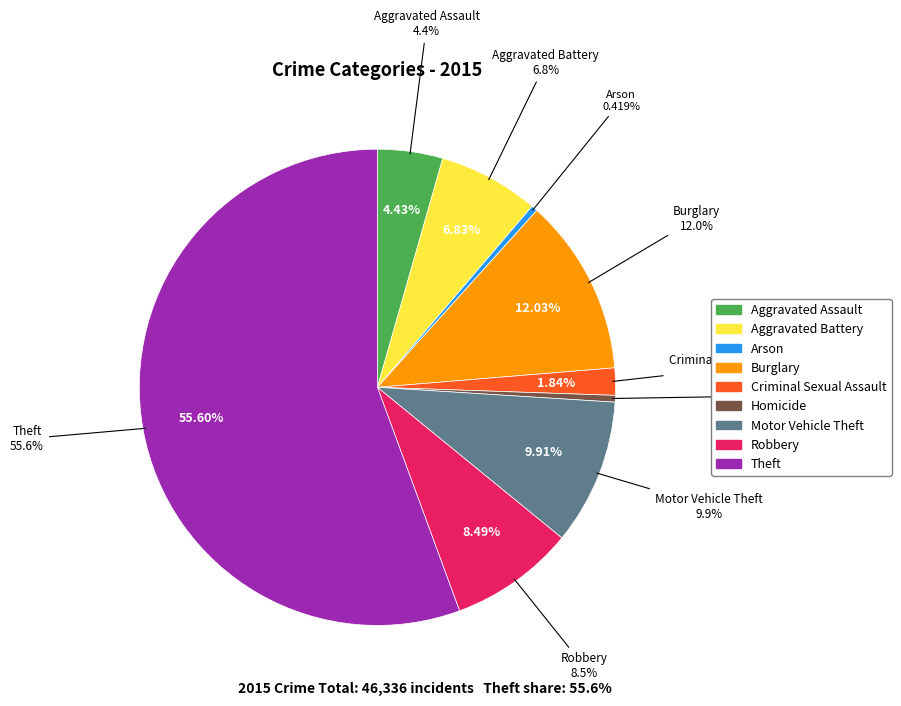

What is the change in value from Aggravated Assault to Homicide?

-1840